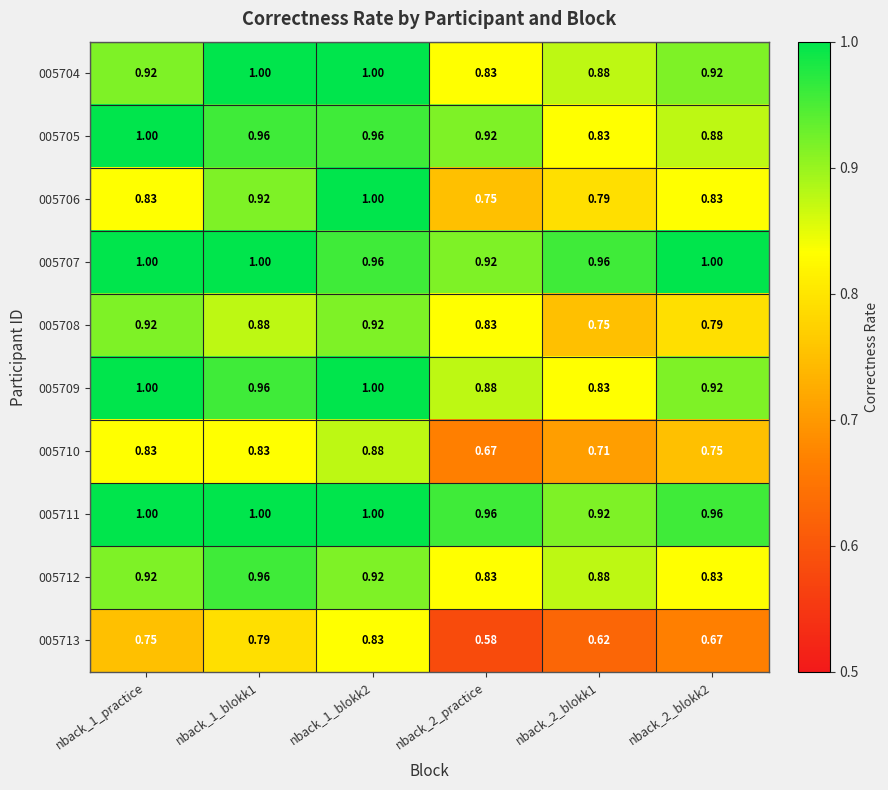

Is the value of 005710 at nback_2_blokk1 greater than the value of 005708 at nback_1_blokk1?

No